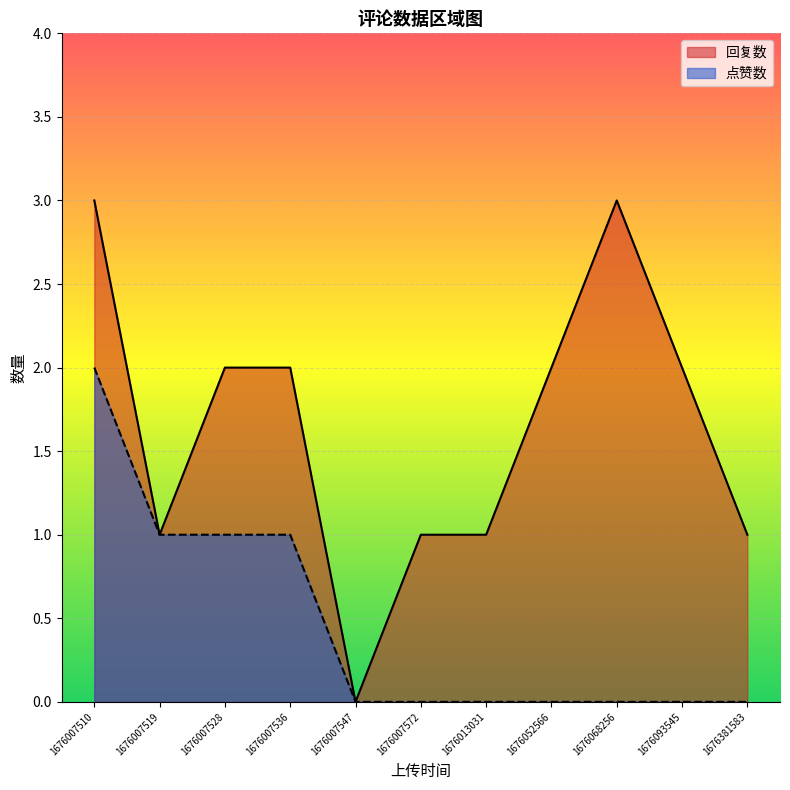

What is the value of the 点赞数 point at the 4th from the left?

1